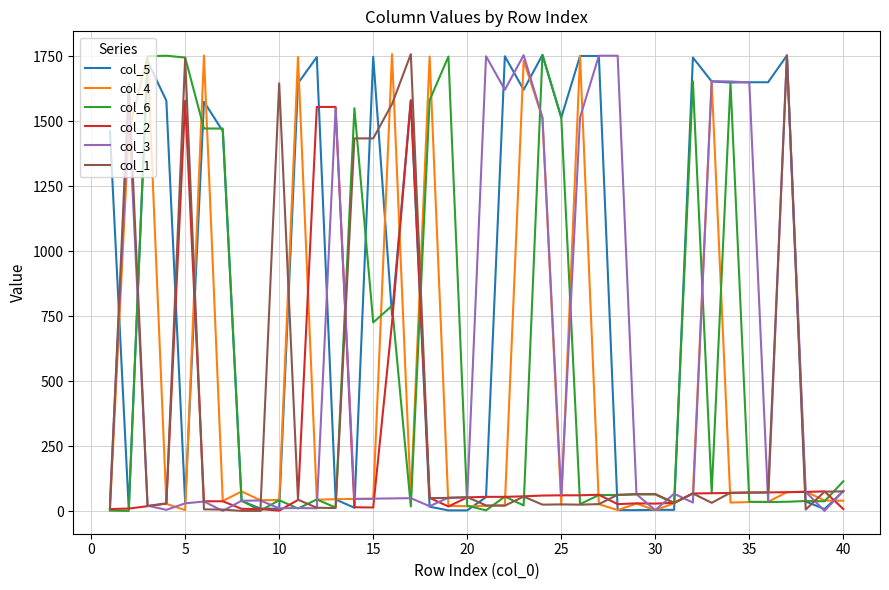

Which series has the largest total across all categories?

col_5